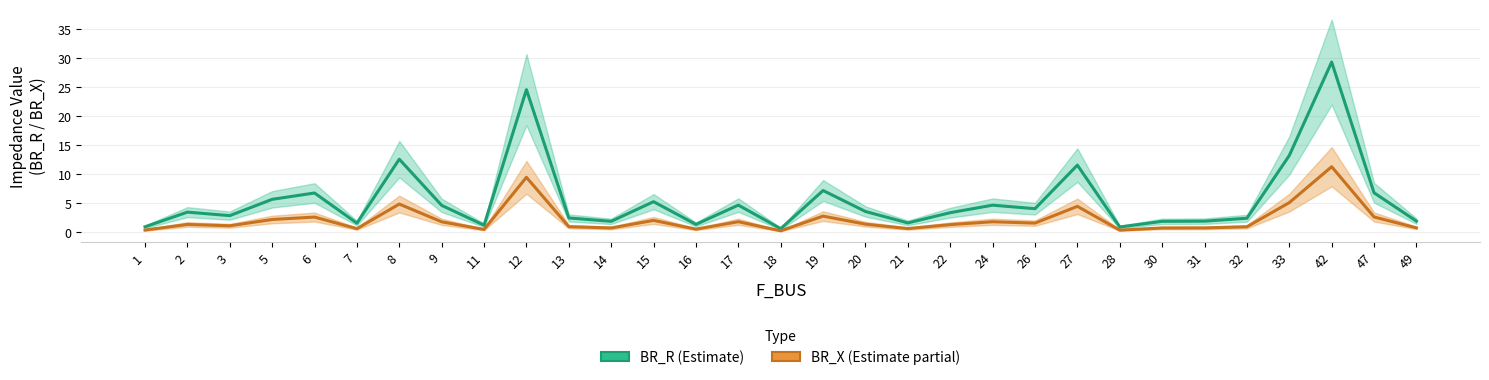

What is the difference between the highest and lowest values at 27?

7.1